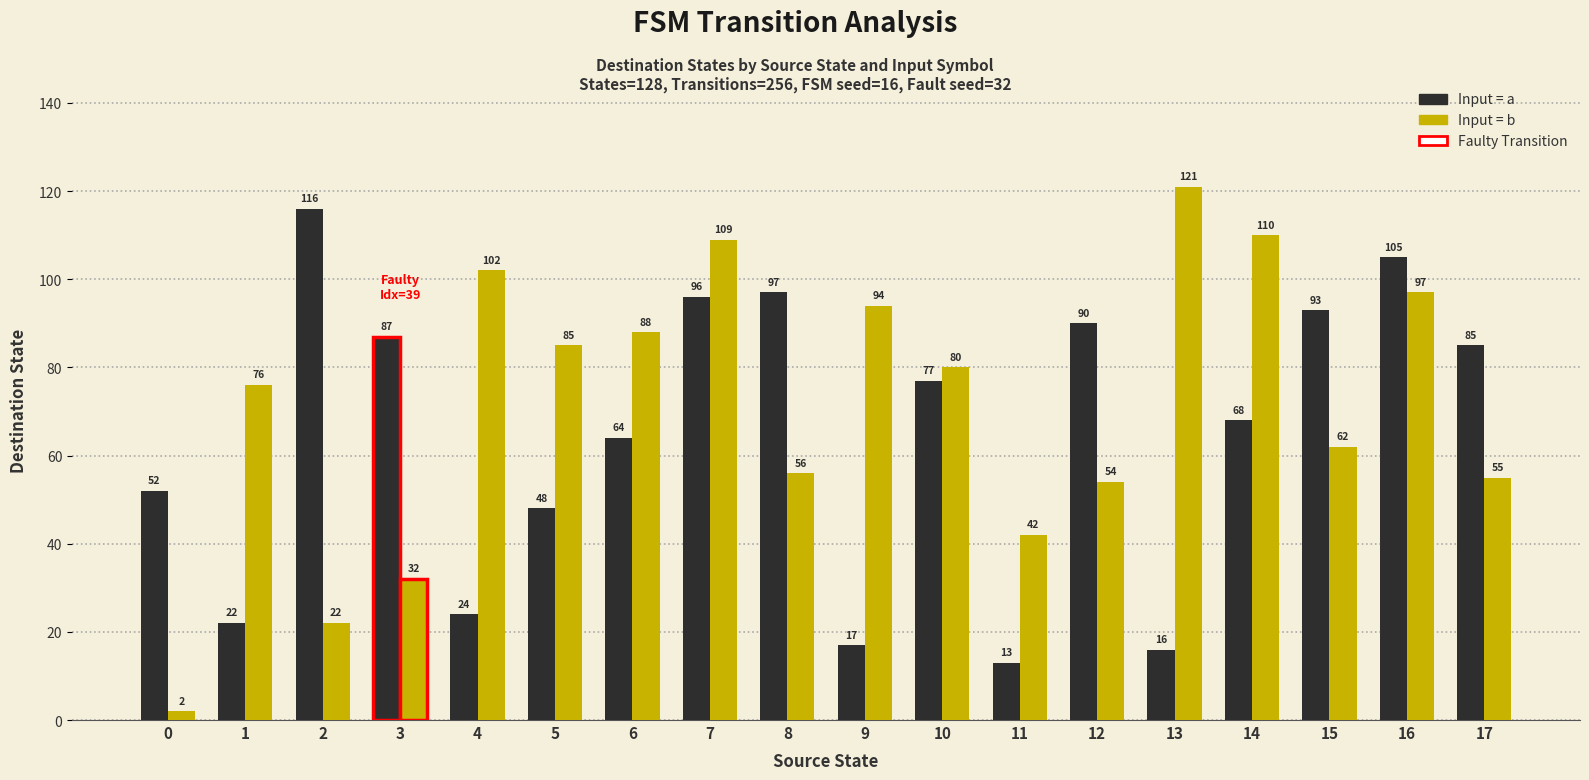

Rank the series by their average value, from lowest to highest.

Destination State (input=a), Destination State (input=b)